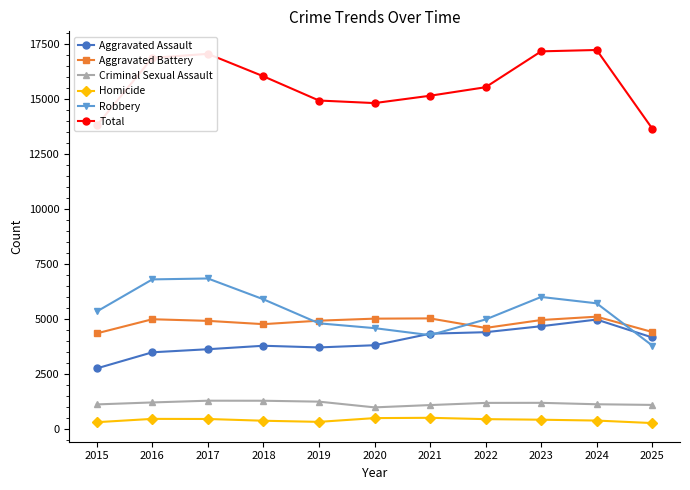

Rank the series at 2025 from highest to lowest value.

Total, Aggravated Battery, Aggravated Assault, Robbery, Criminal Sexual Assault, Homicide